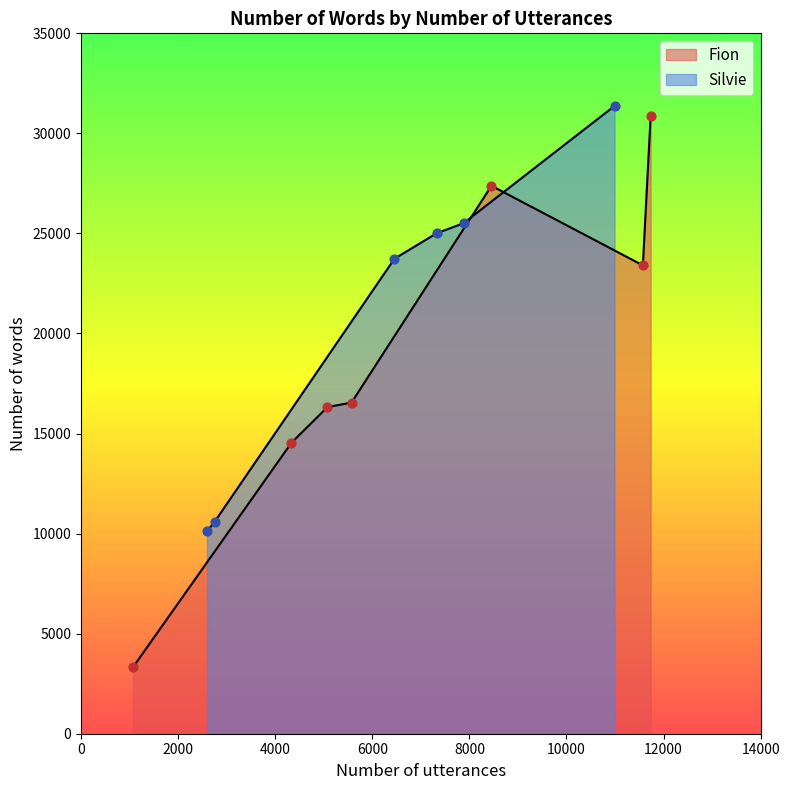

At how many categories does at least one series exceed 7427?

6